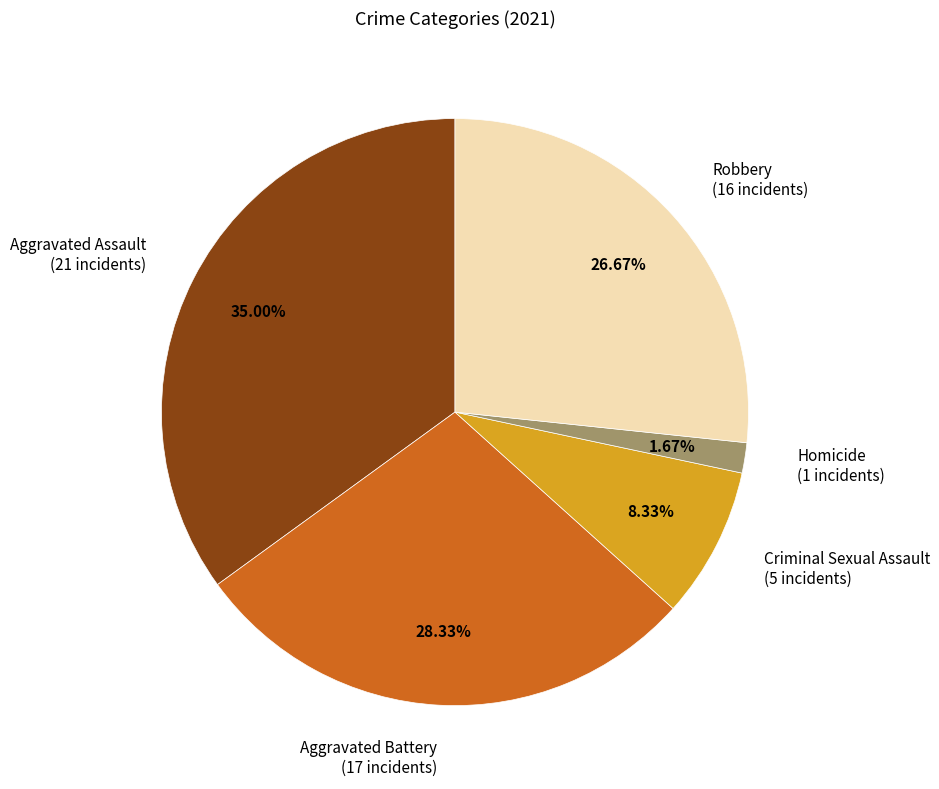

What is the smallest slice in the pie chart?

Homicide